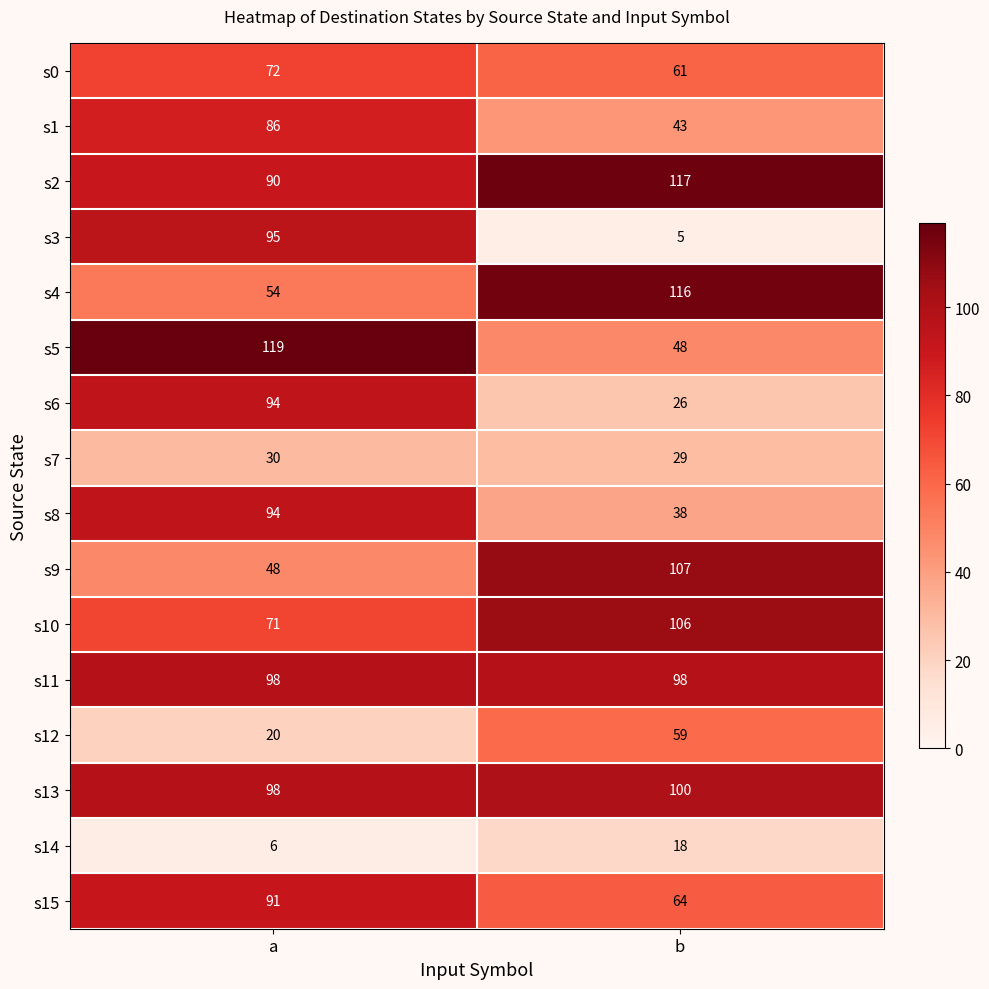

At which category is the sum across all series the highest?

a